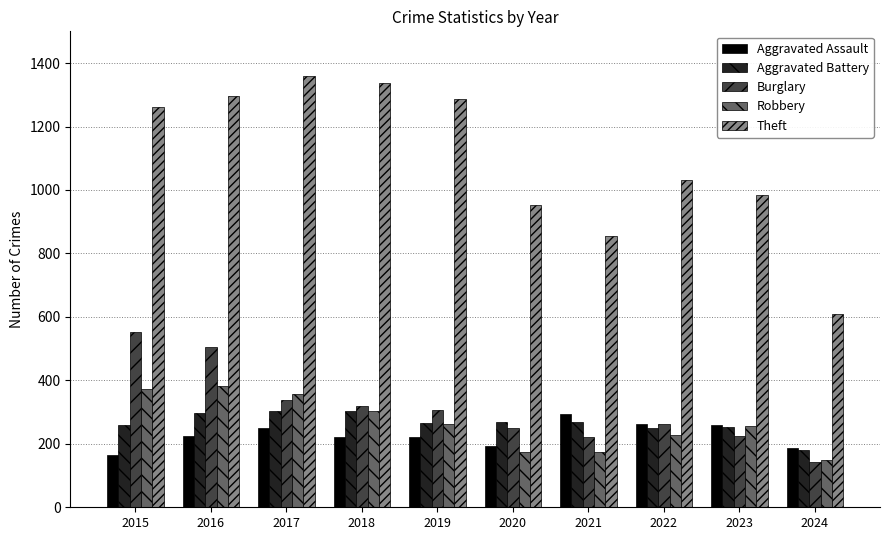

What is the sum of the Robbery values at 2018 and 2021?

477